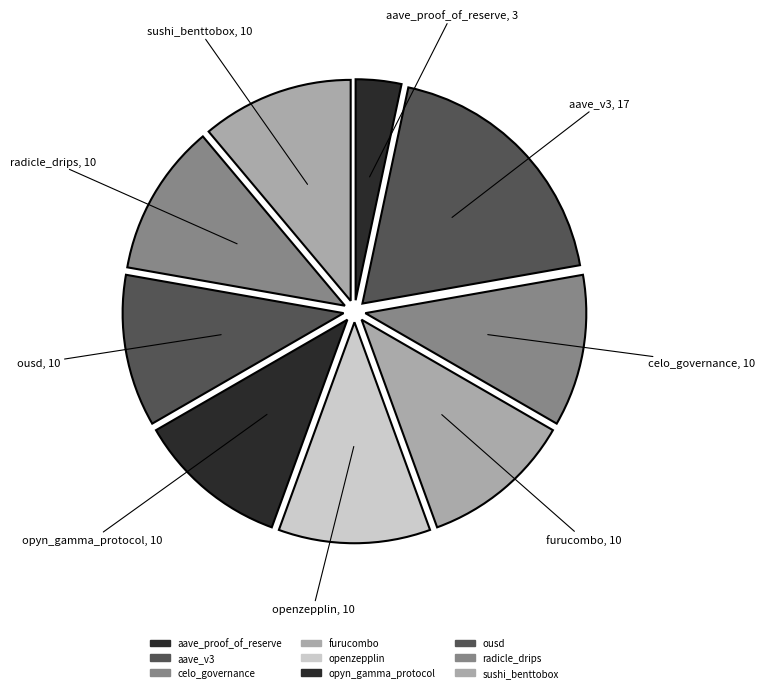

Which category has the biggest portion of the pie?

aave_v3